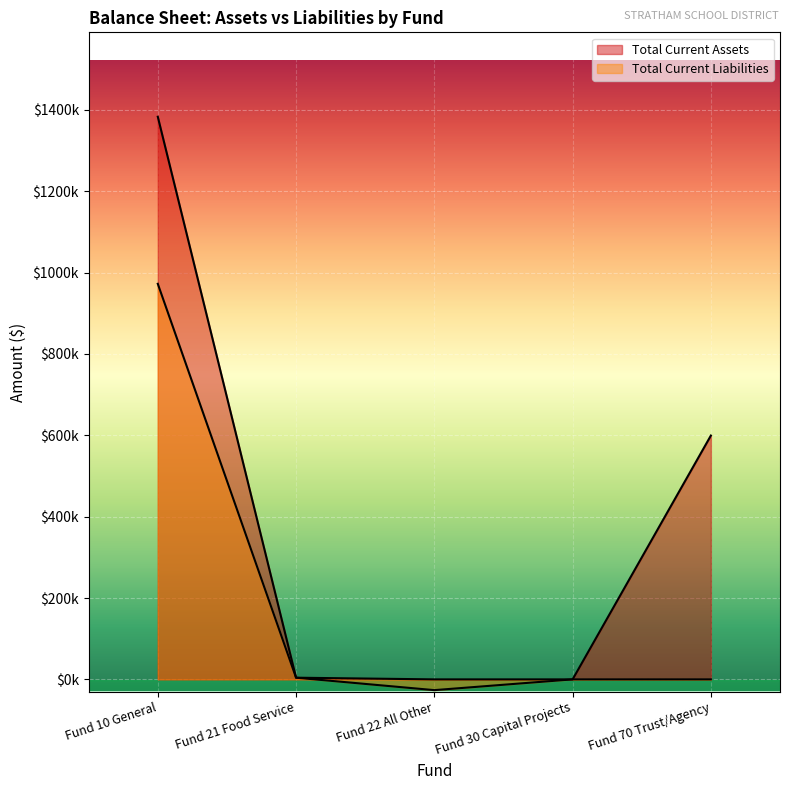

List the series in order of their peak value, lowest first.

Total Current Liabilities, Total Current Assets